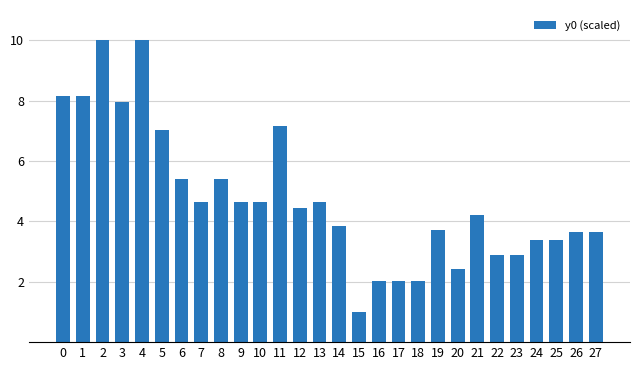

At which category does the chart reach its minimum across all series?

15